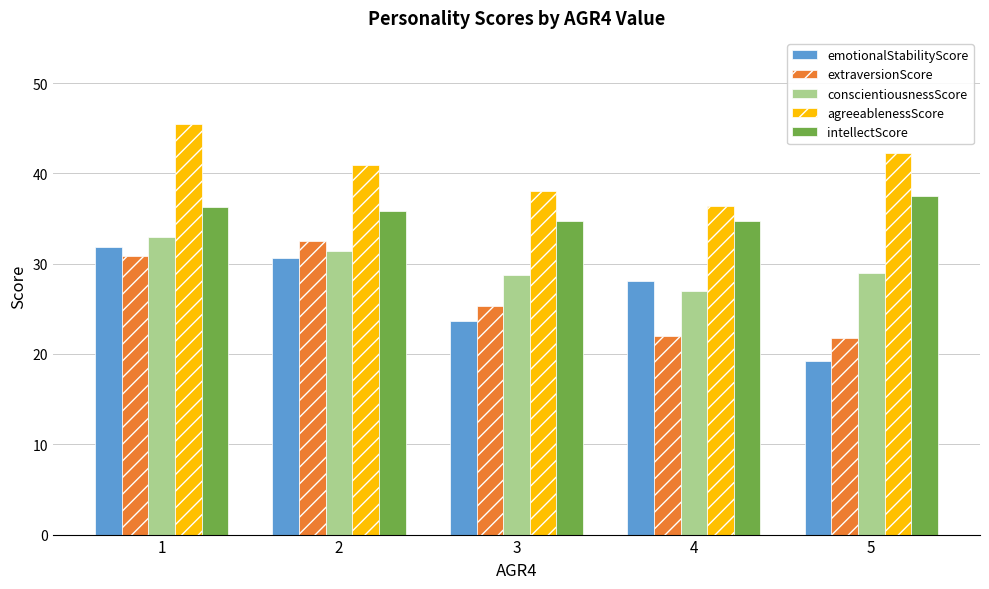

At how many categories does at least one series exceed 27?

5